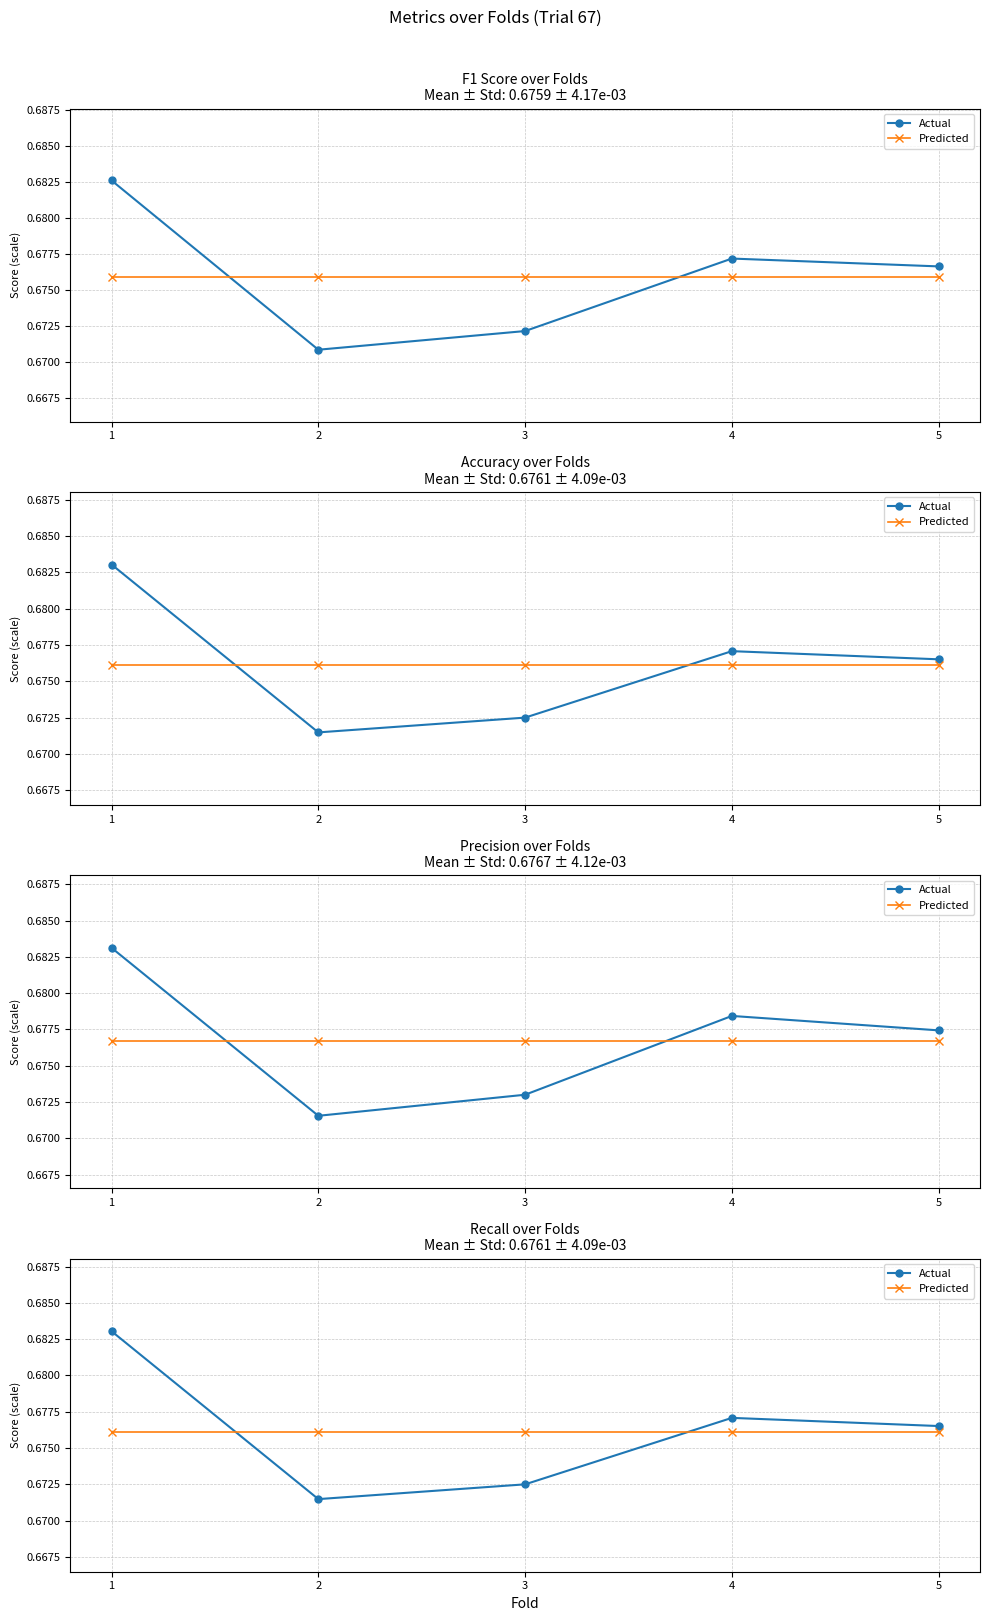

At how many categories does at least one series exceed 0?

5